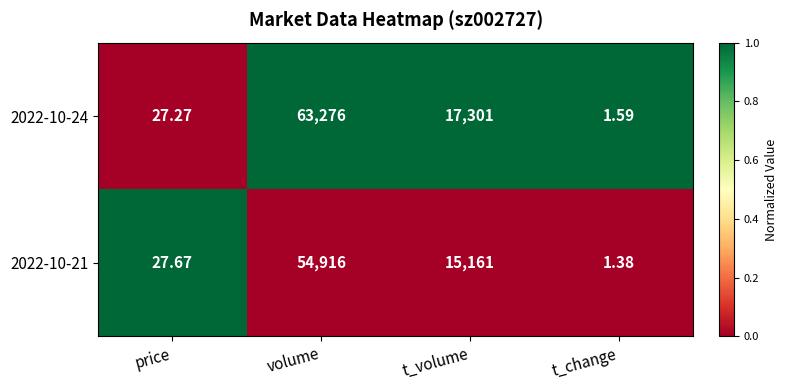

How many categories are shown in the chart?

4